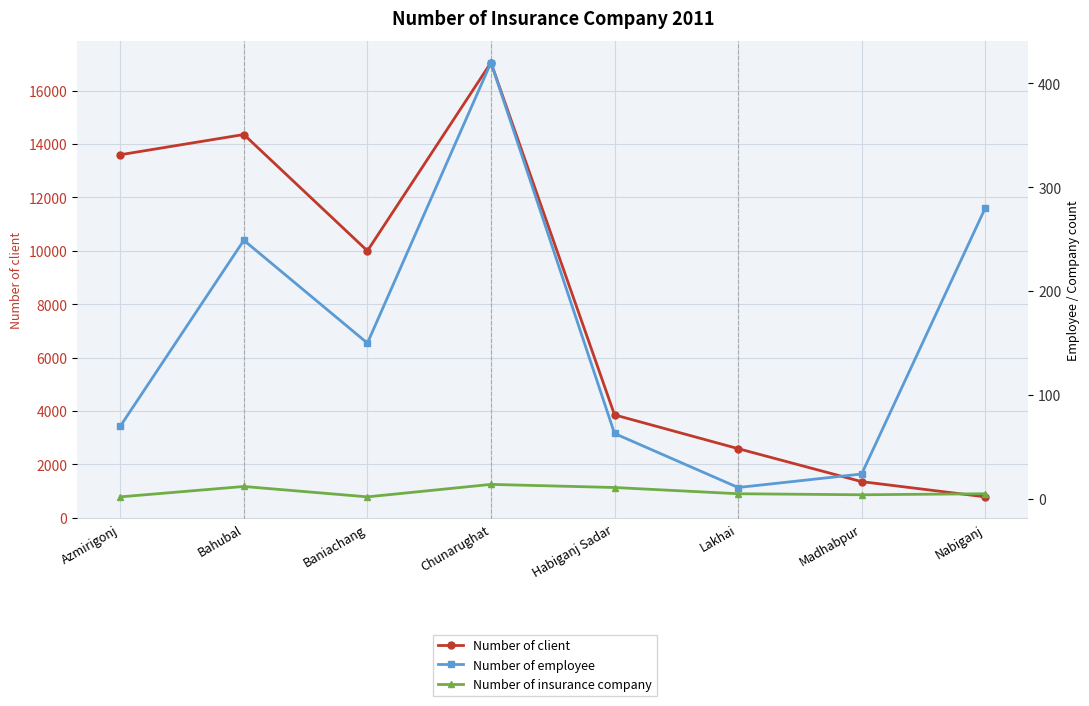

Where is the first local maximum for Number of insurance company?

Bahubal